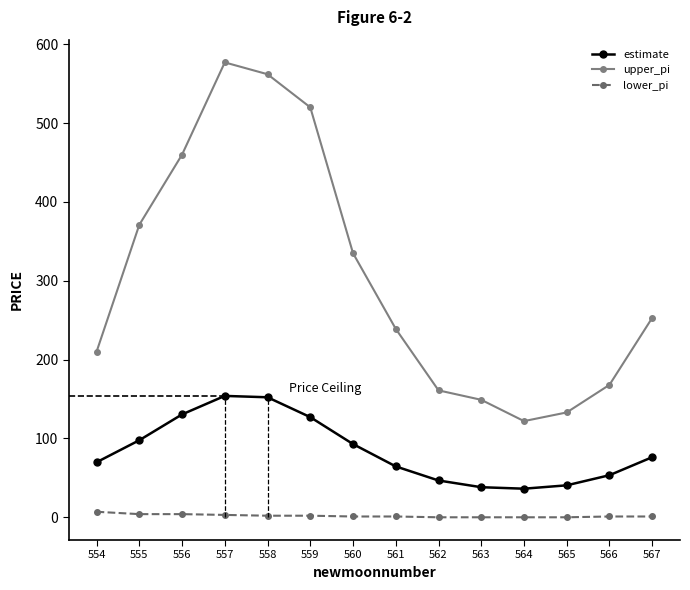

True or false: lower_pi and upper_pi cross at least once.

False